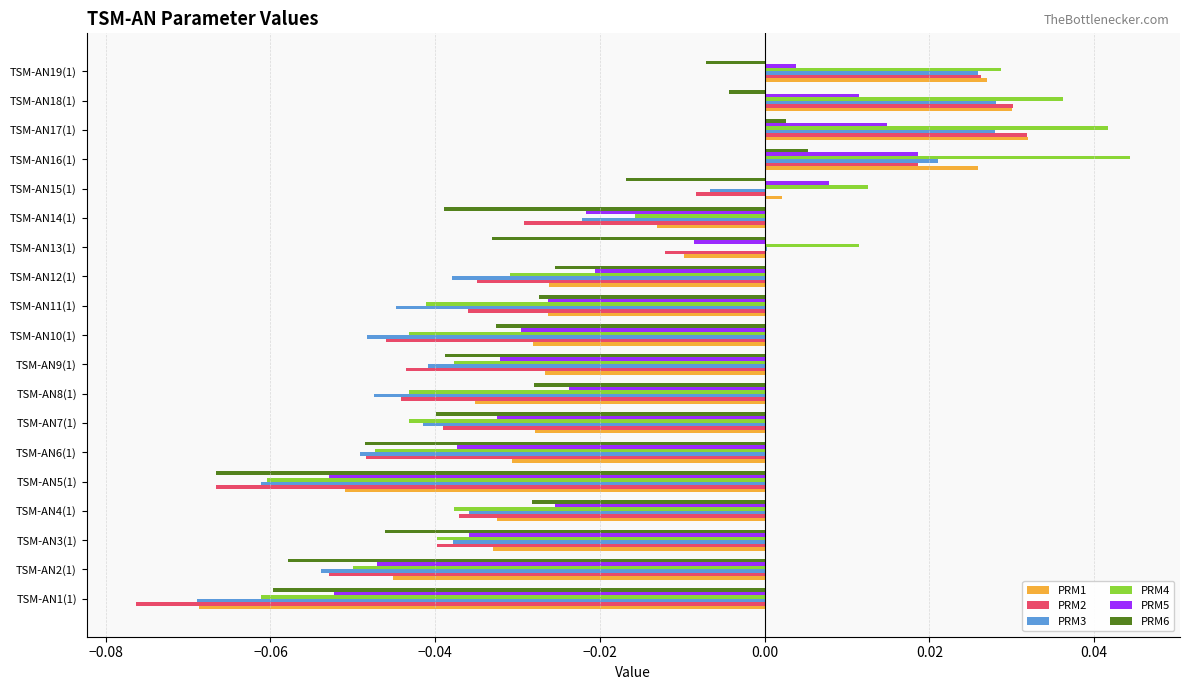

Is the value of PRM3 at TSM-AN12(1) greater than the value of PRM4 at TSM-AN16(1)?

No